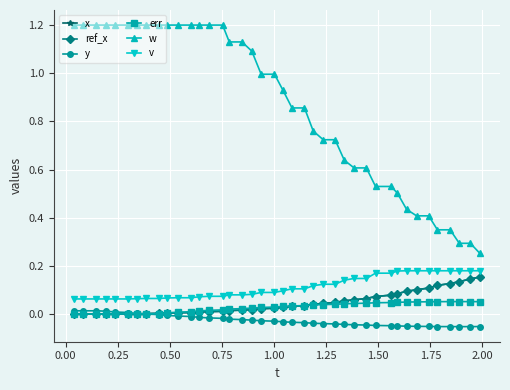

Which series has the widest spread of values?

w